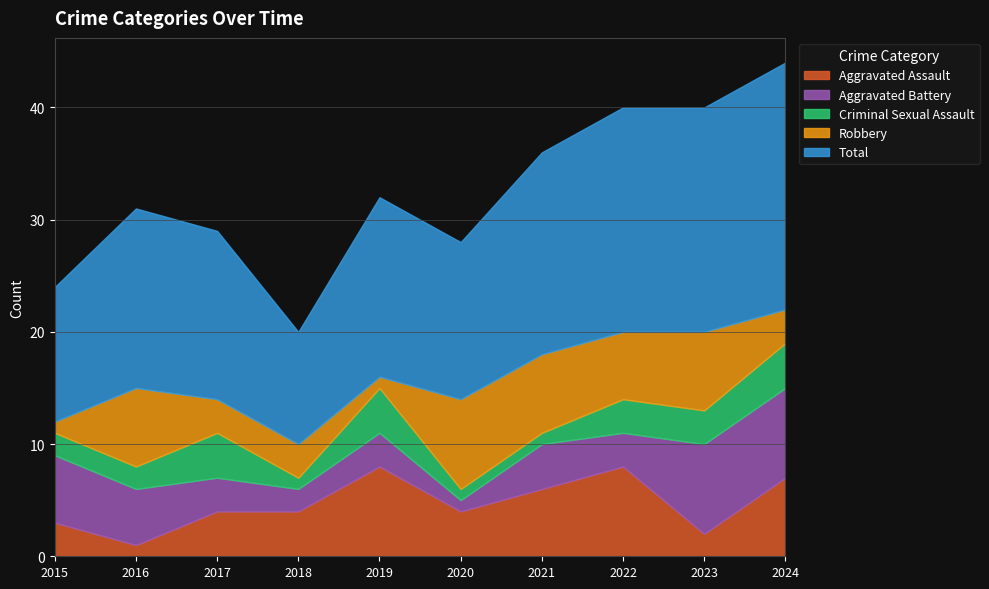

Which series has the largest range (max minus min)?

Total